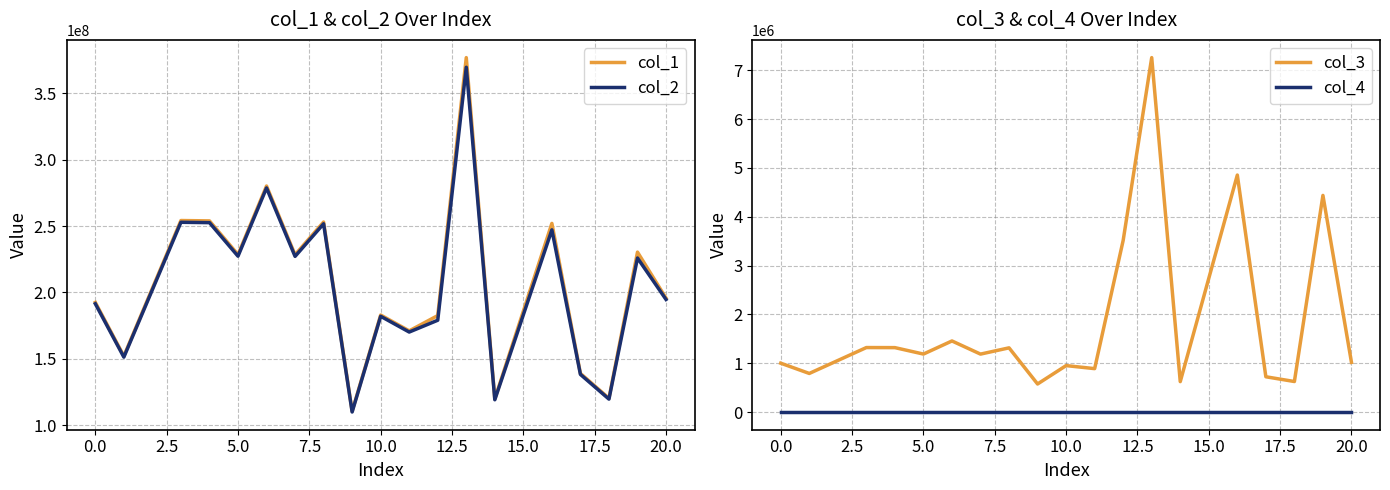

Reading left to right, list all the values displayed in this chart.

col_1: 192468294.4	152052621.4	254163293.5	253889162.2	228489756.7	280175515.6	228334551.1	253023259.6	110485292.6	182972499.8	171035682.2	182561753.6	376904120.7	119747328.3	252008410.8	138957091.1	120233455.0	230364828.9	195700382.5
col_2: 191468231.9	151262558.1	252842664.6	252569957.7	227302527.1	278719727.6	227148128.0	251708554.3	109911212.6	182021777.2	170146983.2	179044208.7	369642045.5	119125122.9	247152788.6	138235072.0	119608723.7	225926228.7	194683526.0
col_3: 1000062.6	790063.3	1320628.9	1319204.5	1187229.6	1455788.0	1186423.1	1314705.3	574080.0	950722.5	888699.0	3517544.9	7262075.2	622205.4	4855622.2	722019.1	624731.3	4438600.2	1016856.4
col_4: 1.0	1.0	1.0	1.0	1.0	1.0	1.0	1.0	1.0	1.0	1.0	1.0	1.0	1.0	1.0	1.0	1.0	1.0	1.0